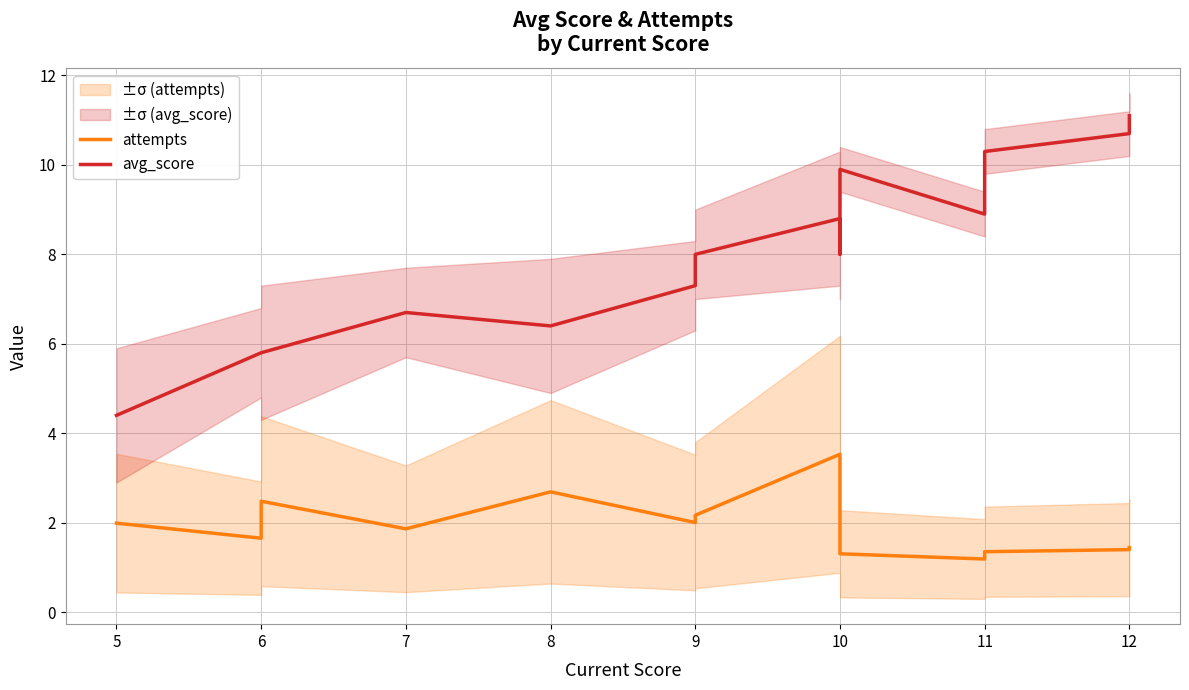

What is the spread (max minus min) of values at 5?

2.4